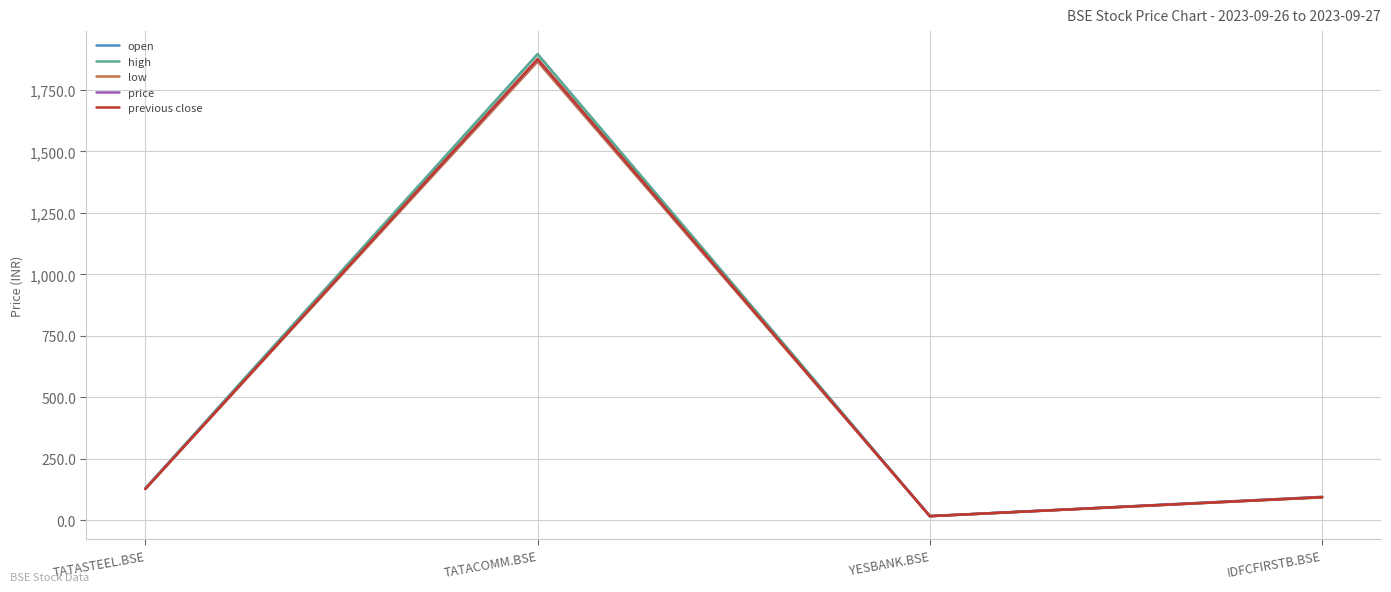

What position from the left is YESBANK.BSE?

3